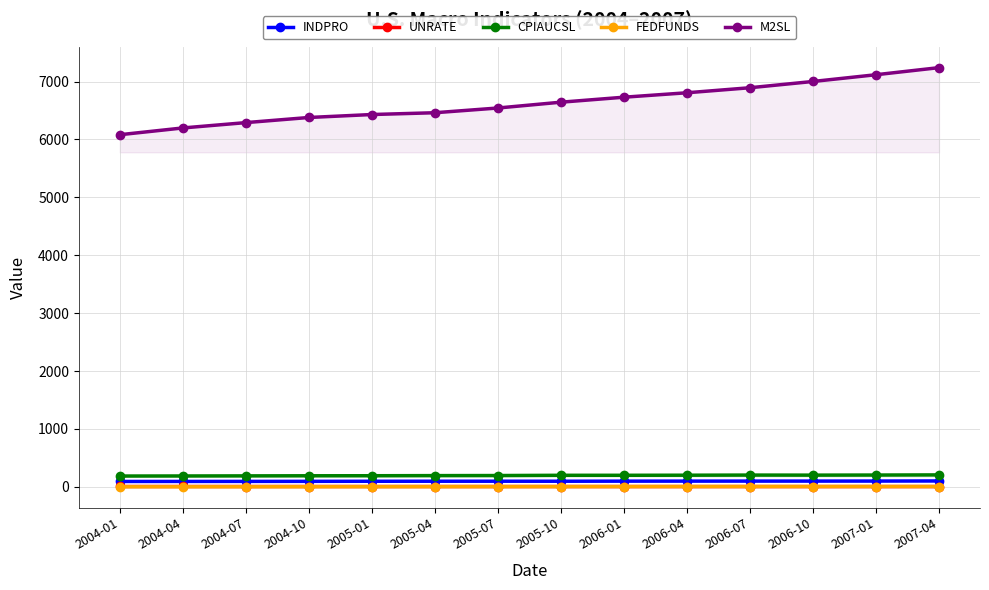

At how many categories does at least one series exceed 6754?

5